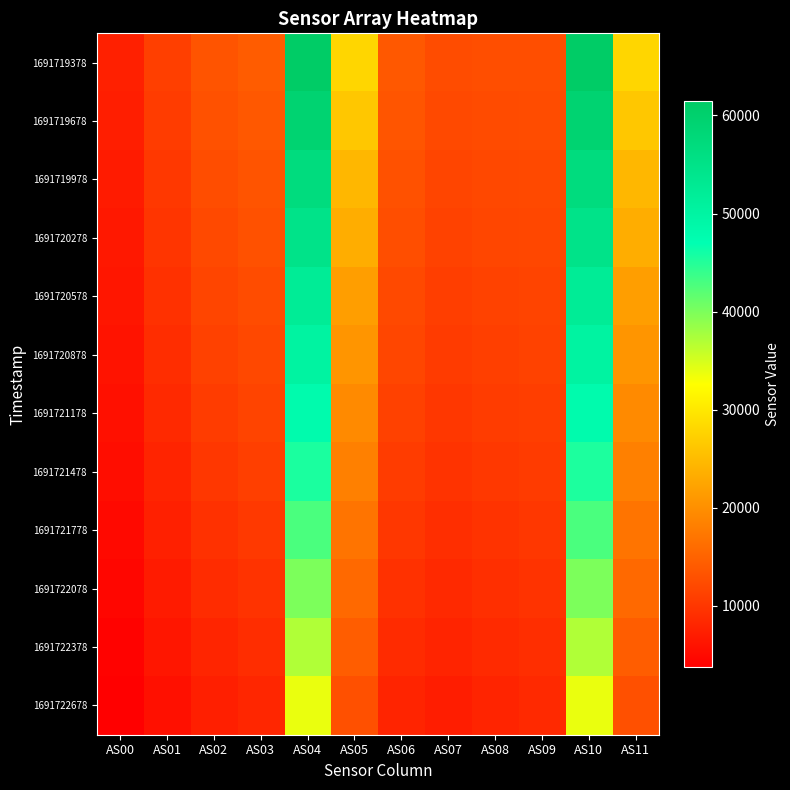

Reading left to right, list all the values displayed in this chart.

1691719378: AS00=7579	AS01=11067	AS02=13402	AS03=14262	AS04=61469	AS05=28098	AS06=13812	AS07=12442	AS08=12720	AS09=12767	AS10=61437	AS11=28092
1691719678: AS00=7291	AS01=10692	AS02=13014	AS03=13882	AS04=59157	AS05=26327	AS06=13454	AS07=12108	AS08=12430	AS09=12497	AS10=59190	AS11=26330
1691719978: AS00=6976	AS01=10282	AS02=12578	AS03=13439	AS04=56752	AS05=24573	AS06=13050	AS07=11716	AS08=12081	AS09=12173	AS10=56754	AS11=24561
1691720278: AS00=6684	AS01=9874	AS02=12155	AS03=13022	AS04=54737	AS05=23381	AS06=12663	AS07=11386	AS08=11777	AS09=11924	AS10=54759	AS11=23382
1691720578: AS00=6352	AS01=9435	AS02=11667	AS03=12532	AS04=52273	AS05=21785	AS06=12201	AS07=10948	AS08=11395	AS09=11571	AS10=52274	AS11=21769
1691720878: AS00=6050	AS01=9015	AS02=11206	AS03=12081	AS04=50283	AS05=20676	AS06=11780	AS07=10587	AS08=11070	AS09=11310	AS10=50271	AS11=20675
1691721178: AS00=5708	AS01=8536	AS02=10667	AS03=11547	AS04=47916	AS05=19510	AS06=11273	AS07=10125	AS08=10655	AS09=10940	AS10=47915	AS11=19514
1691721478: AS00=5352	AS01=8038	AS02=10104	AS03=10972	AS04=45464	AS05=18321	AS06=10721	AS07=9641	AS08=10199	AS09=10541	AS10=45455	AS11=18322
1691721778: AS00=4973	AS01=7496	AS02=9483	AS03=10343	AS04=42761	AS05=17005	AS06=10122	AS07=9111	AS08=9706	AS09=10113	AS10=42762	AS11=16995
1691722078: AS00=4584	AS01=6932	AS02=8832	AS03=9672	AS04=39972	AS05=15714	AS06=9476	AS07=8539	AS08=9181	AS09=9644	AS10=39971	AS11=15708
1691722378: AS00=4183	AS01=6350	AS02=8143	AS03=8955	AS04=37049	AS05=14367	AS06=8782	AS07=7931	AS08=8607	AS09=9138	AS10=37041	AS11=14364
1691722678: AS00=3755	AS01=5717	AS02=7381	AS03=8156	AS04=33798	AS05=12957	AS06=8007	AS07=7235	AS08=7944	AS09=8532	AS10=33803	AS11=12956